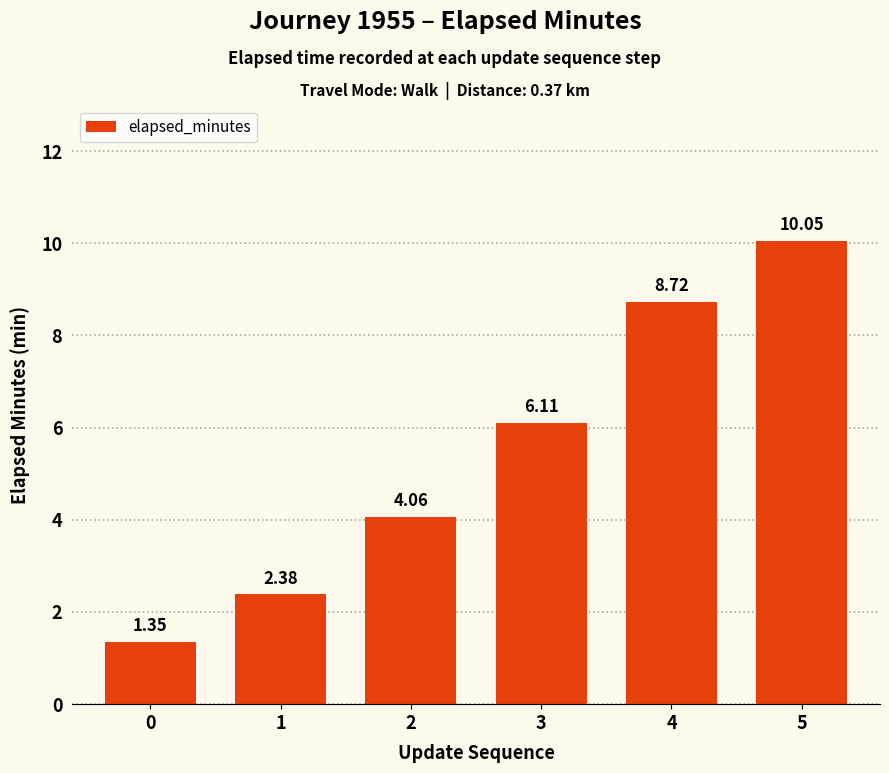

How many data points does each series have?

6